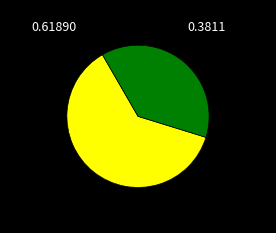

How many segments does this pie chart have?

2